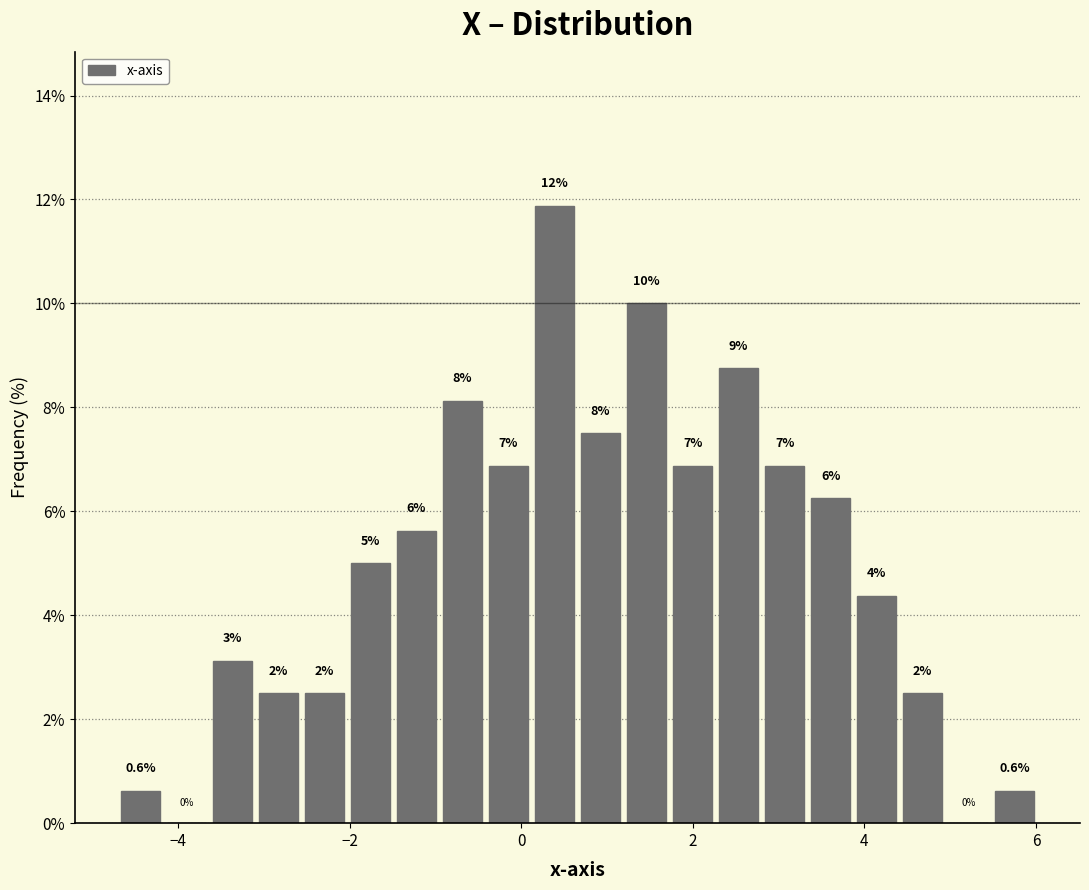

Around what value on the x-axis is the tallest bar? Give the approximate position of its centre, as read against the axis.

0.4